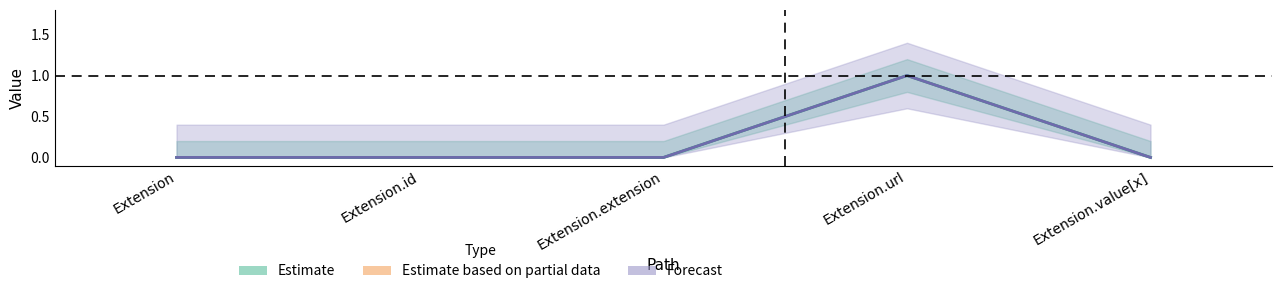

At which category is the sum across all series the highest?

Extension.url